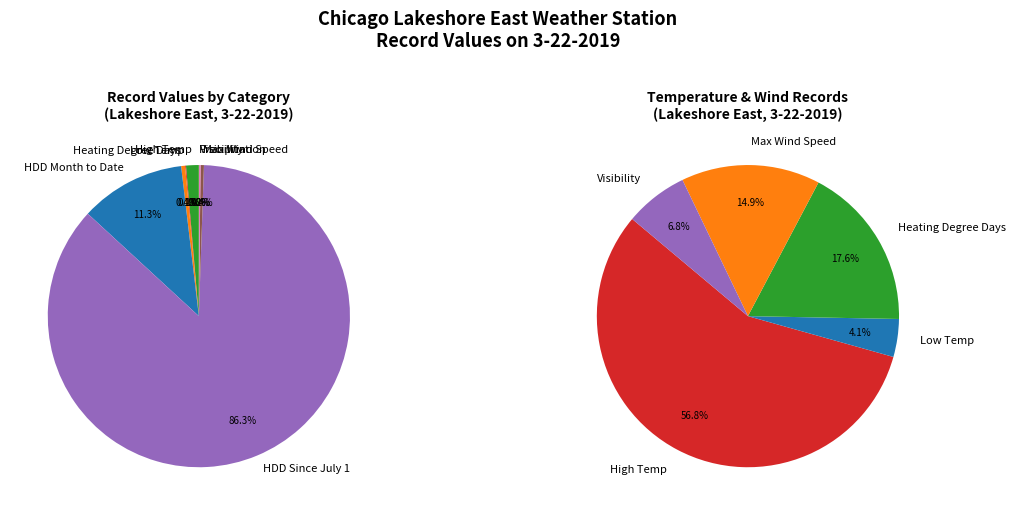

How many slices are in this pie chart?

8